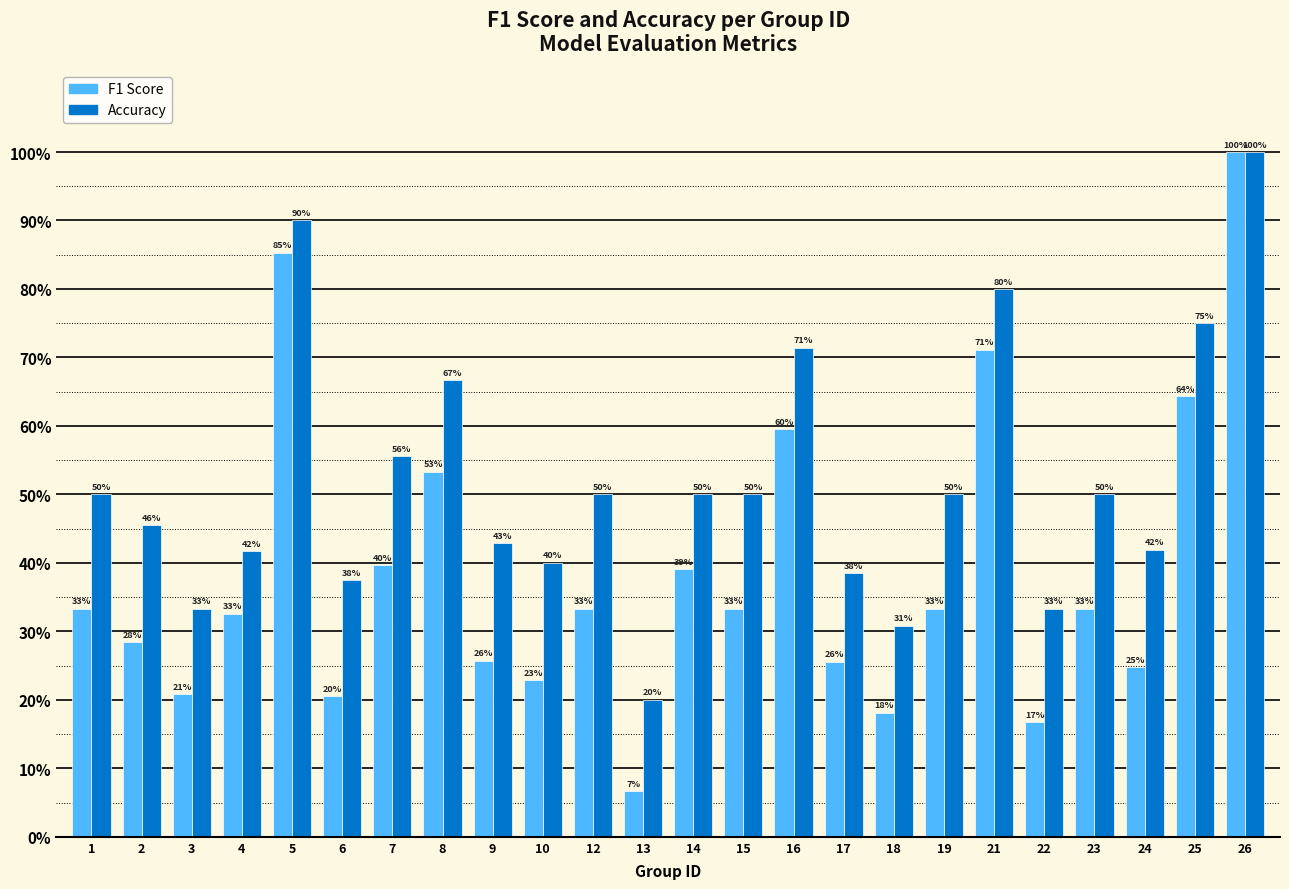

Are the bars horizontal?

No